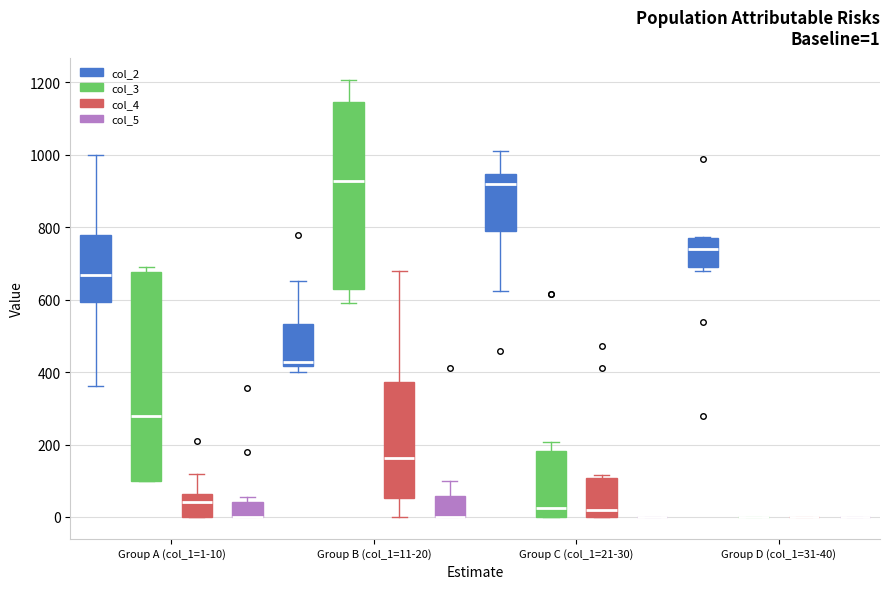

Which box is the tallest, from its lower edge to its upper edge?

Group A (col_1=1-10) (col_3)